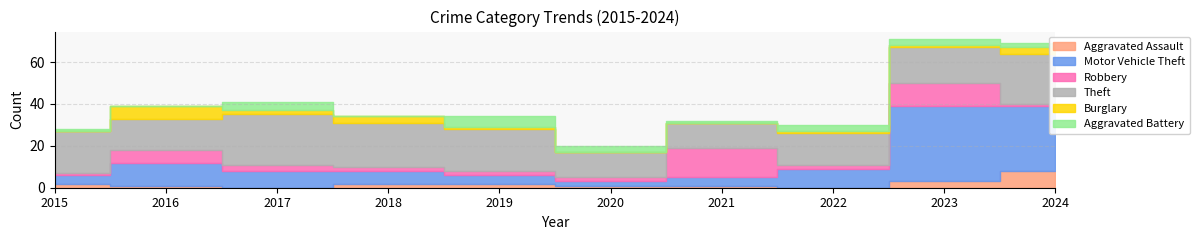

What is the value of the Aggravated Battery point at the 10th from the left?

2